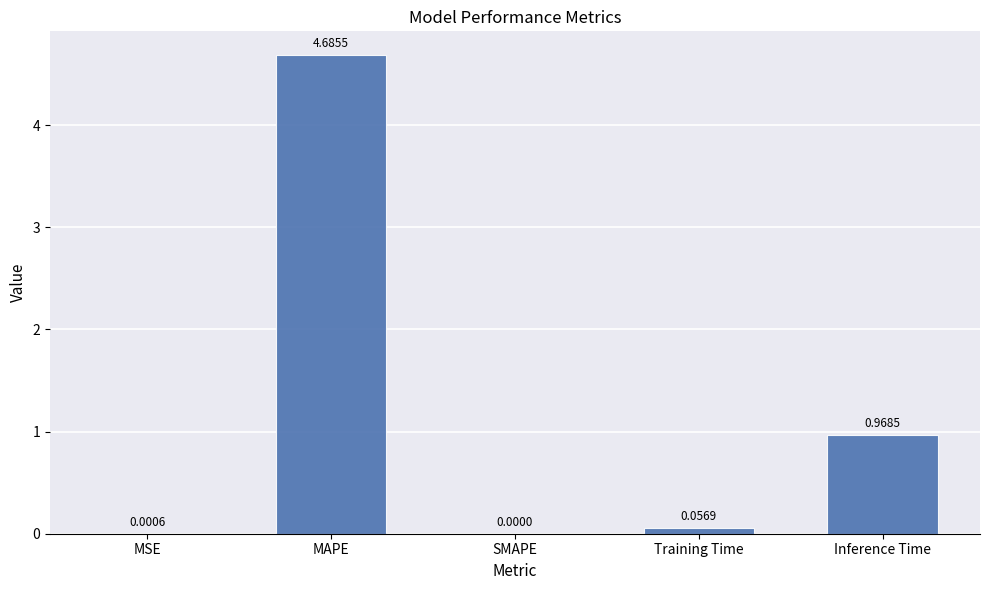

Which category has the highest value across all series?

MAPE